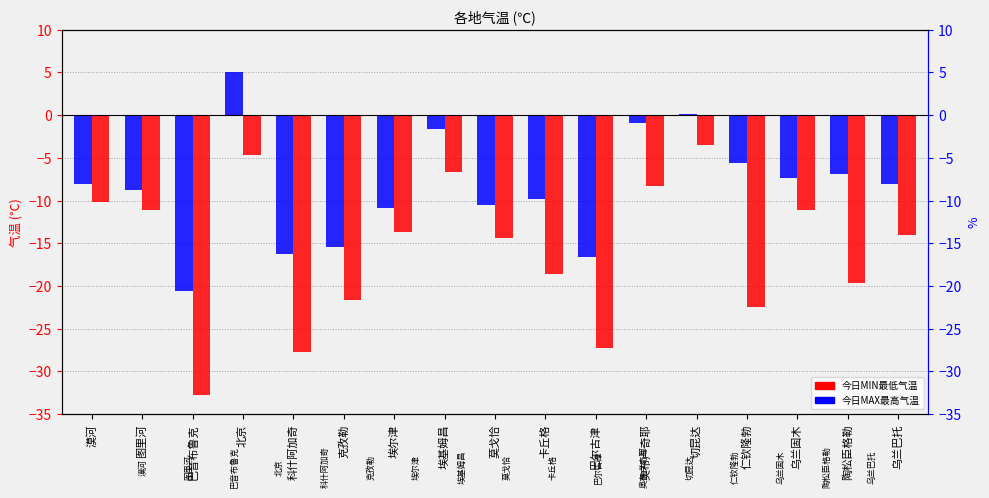

True or false: 今日MIN最低气温 has a value of -13.7 at 埃尔津.

True